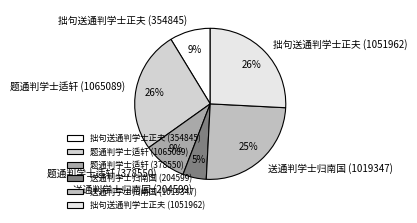

How many segments does this pie chart have?

6